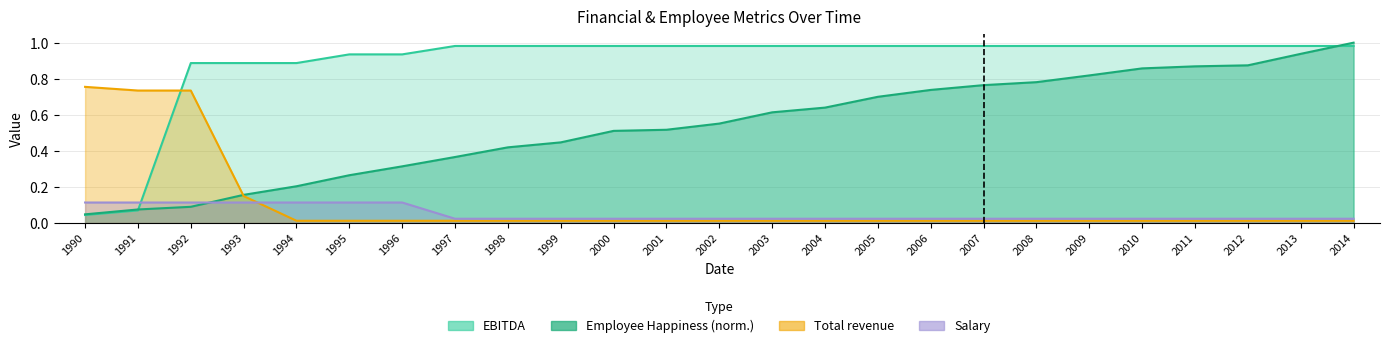

Between which two adjacent categories do Total revenue and Salary first intersect?

1993 and 1994